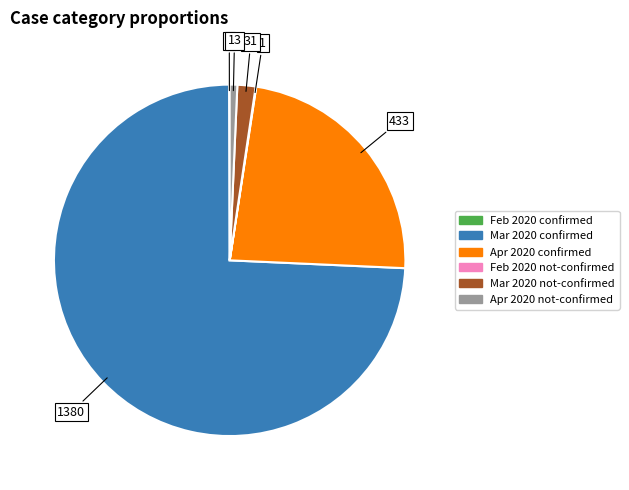

Is there a majority slice in this chart?

Yes